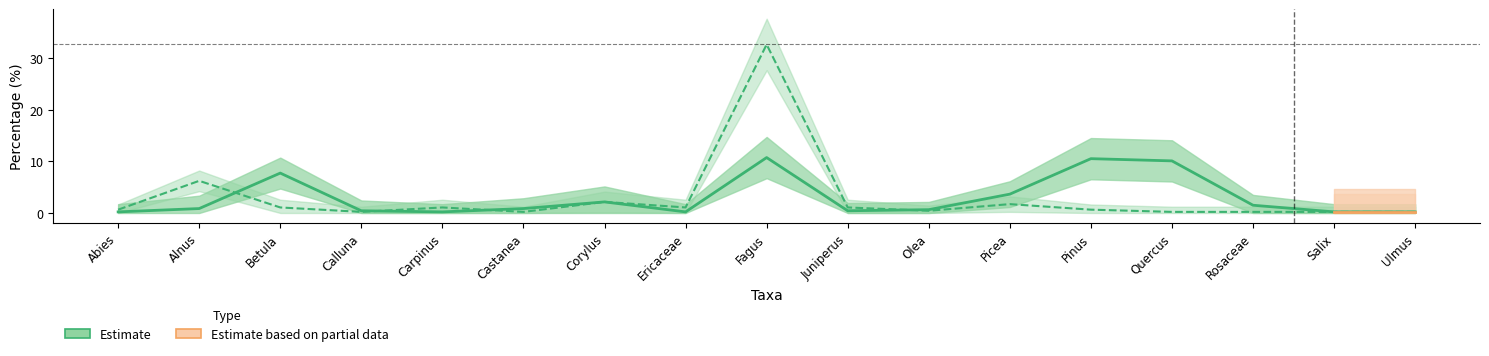

What value does the Trees & Shrubs series have at Calluna?

0.4